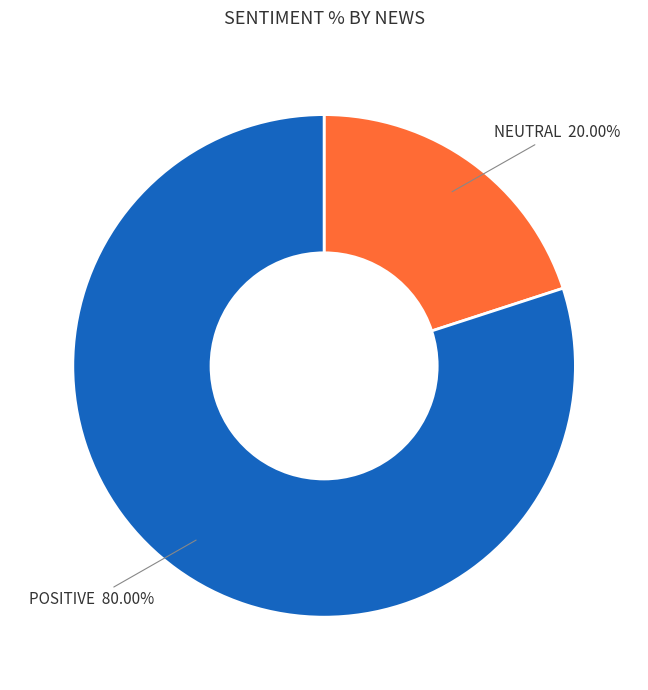

How many segments does this pie chart have?

2